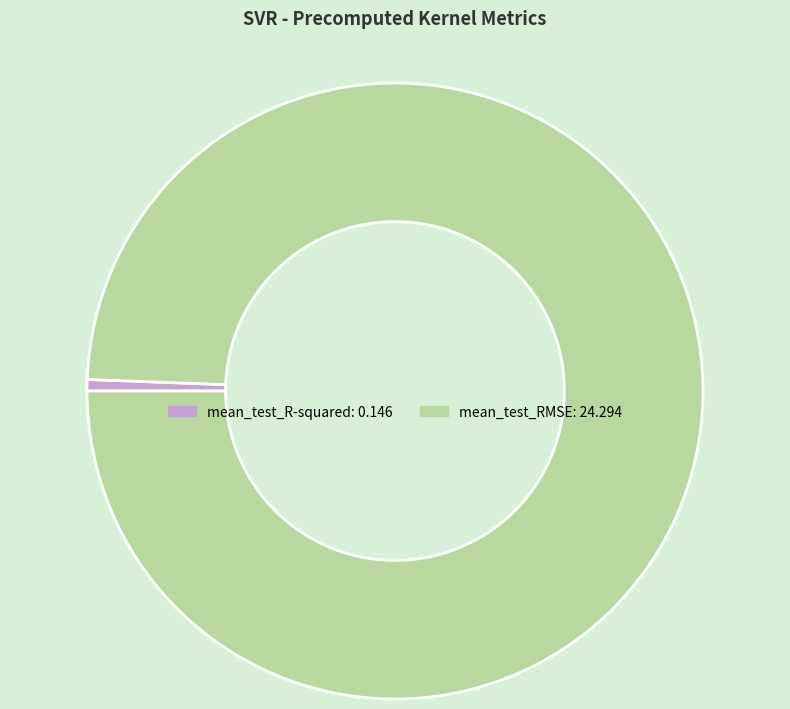

Is the sum of mean_test_R-squared and mean_test_RMSE greater than half?

Yes